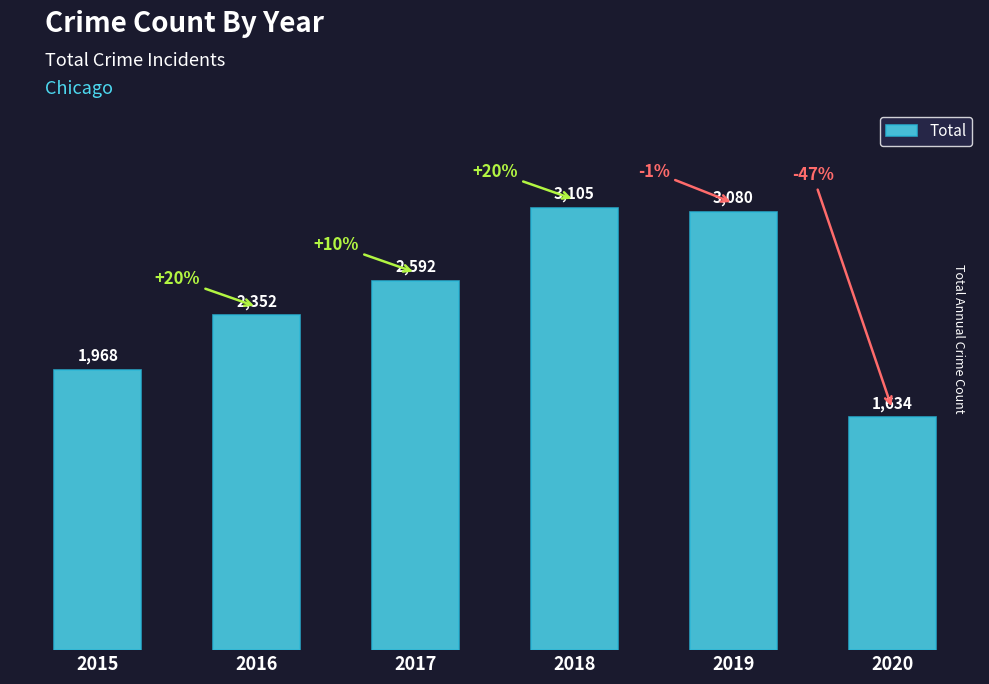

What is the value of the 6th bar from the left?

1634